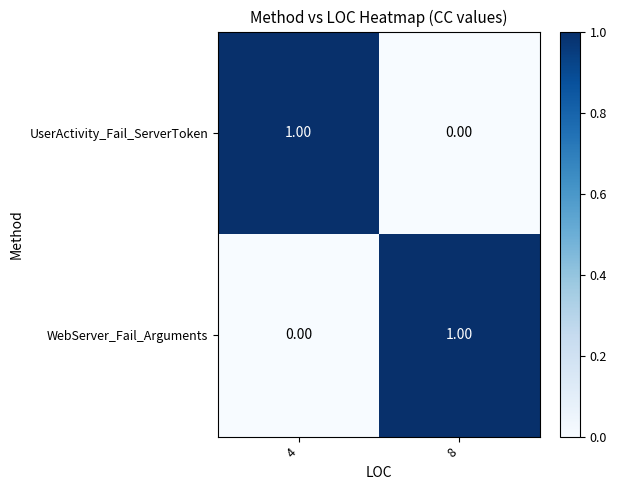

At 4, list the series in order from smallest to largest.

WebServer_Fail_Arguments, UserActivity_Fail_ServerToken